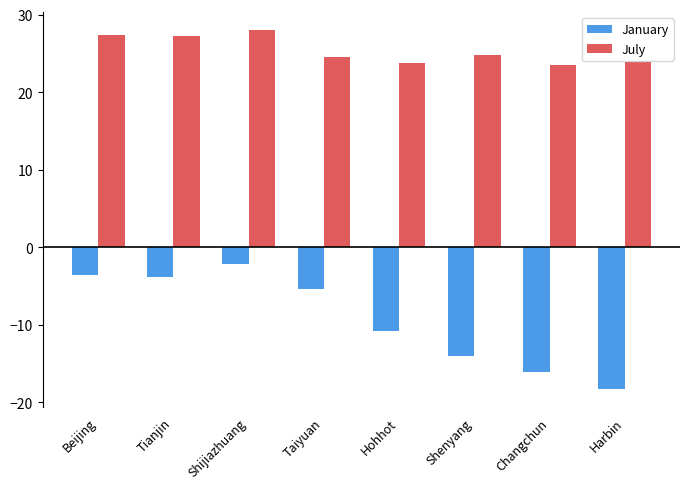

What is the sum of all July values?

203.0